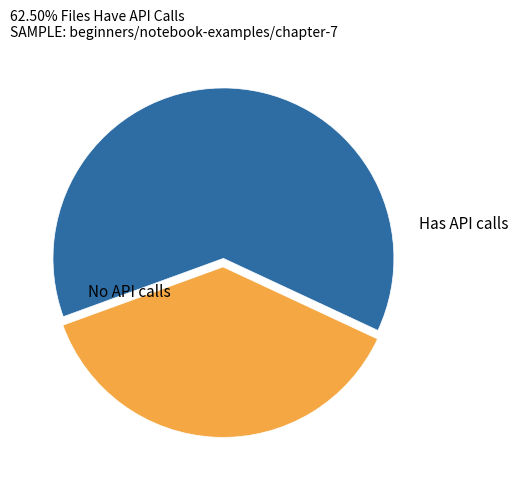

How many segments does this pie chart have?

2